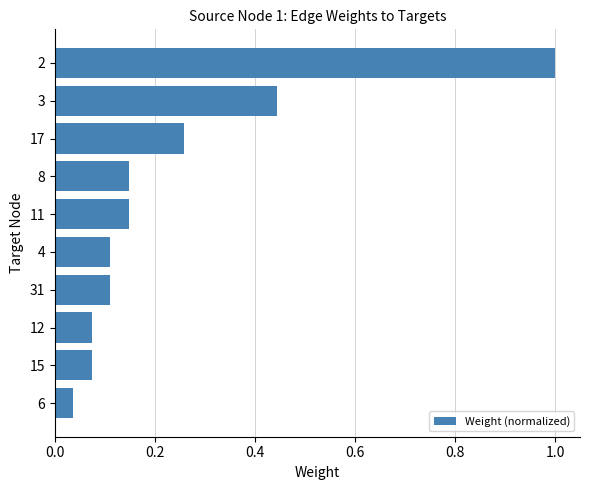

Does the chart contain stacked bars?

No